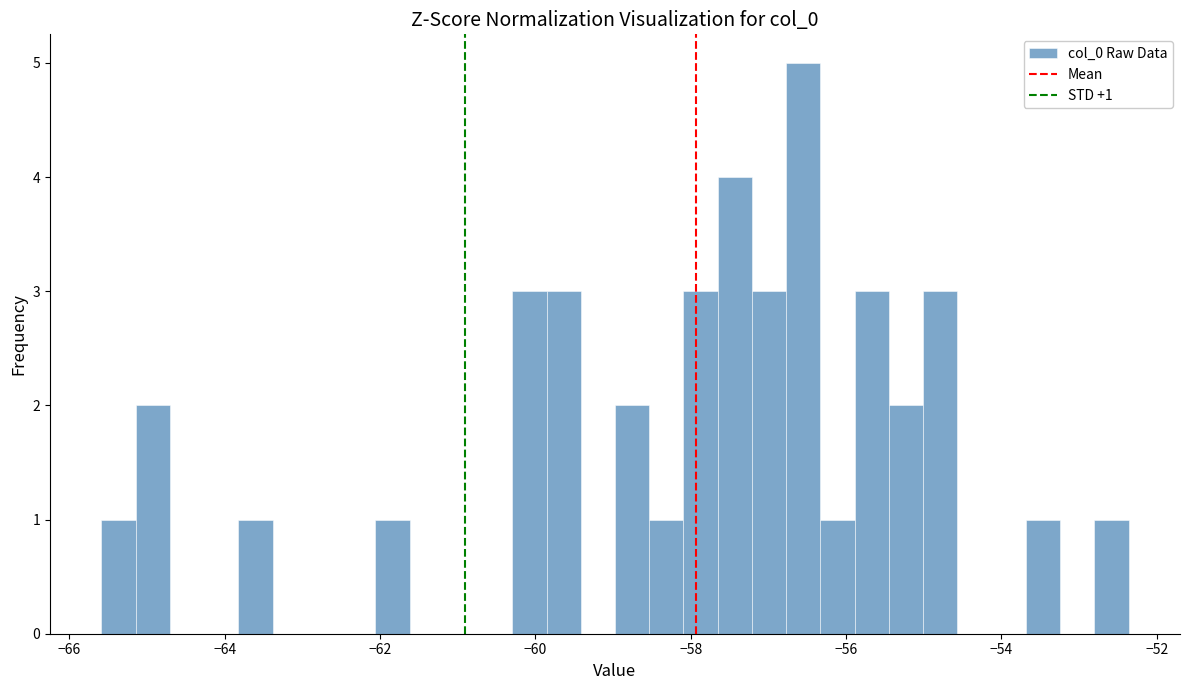

Read against the x-axis, roughly where is the centre of the tallest bar?

-56.6